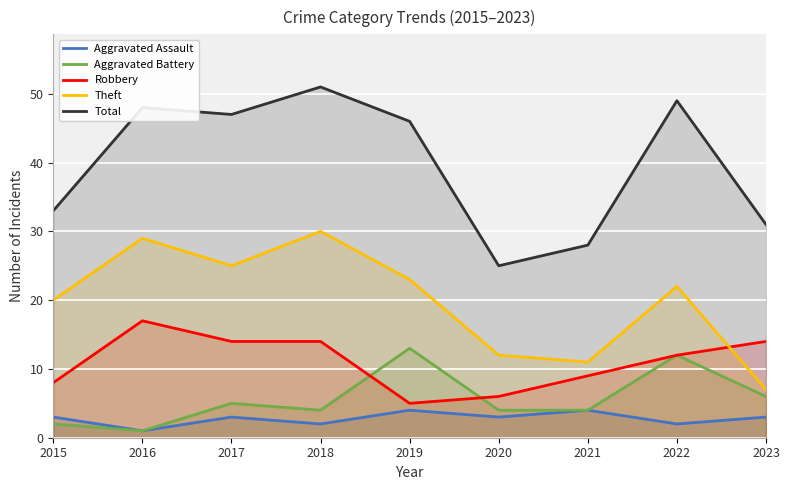

Reading right to left, list all the values displayed in this chart.

Aggravated Assault: 2023=3	2022=2	2021=4	2020=3	2019=4	2018=2	2017=3	2016=1	2015=3
Aggravated Battery: 2023=6	2022=12	2021=4	2020=4	2019=13	2018=4	2017=5	2016=1	2015=2
Robbery: 2023=14	2022=12	2021=9	2020=6	2019=5	2018=14	2017=14	2016=17	2015=8
Theft: 2023=7	2022=22	2021=11	2020=12	2019=23	2018=30	2017=25	2016=29	2015=20
Total: 2023=31	2022=49	2021=28	2020=25	2019=46	2018=51	2017=47	2016=48	2015=33